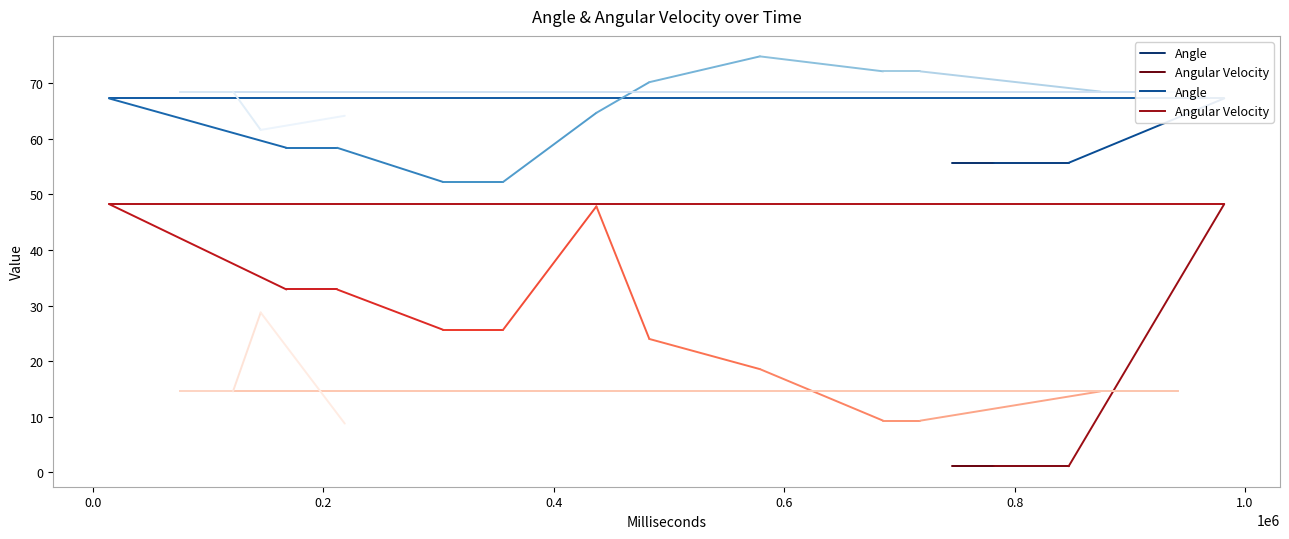

Which series has the largest total across all categories?

Angle